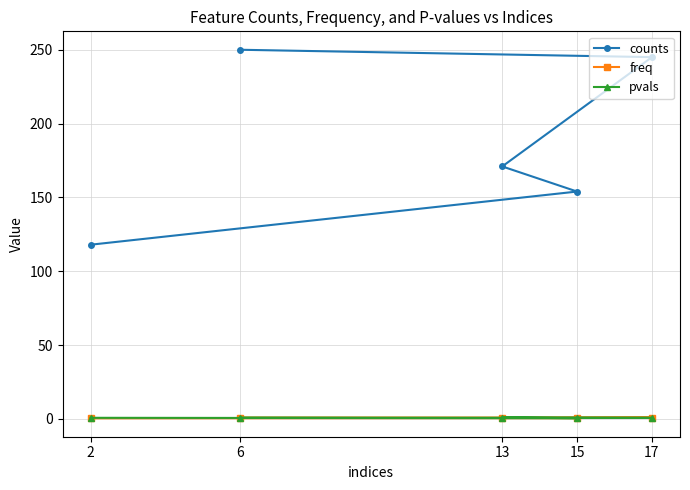

Where is pvals nearest to the value 0?

15